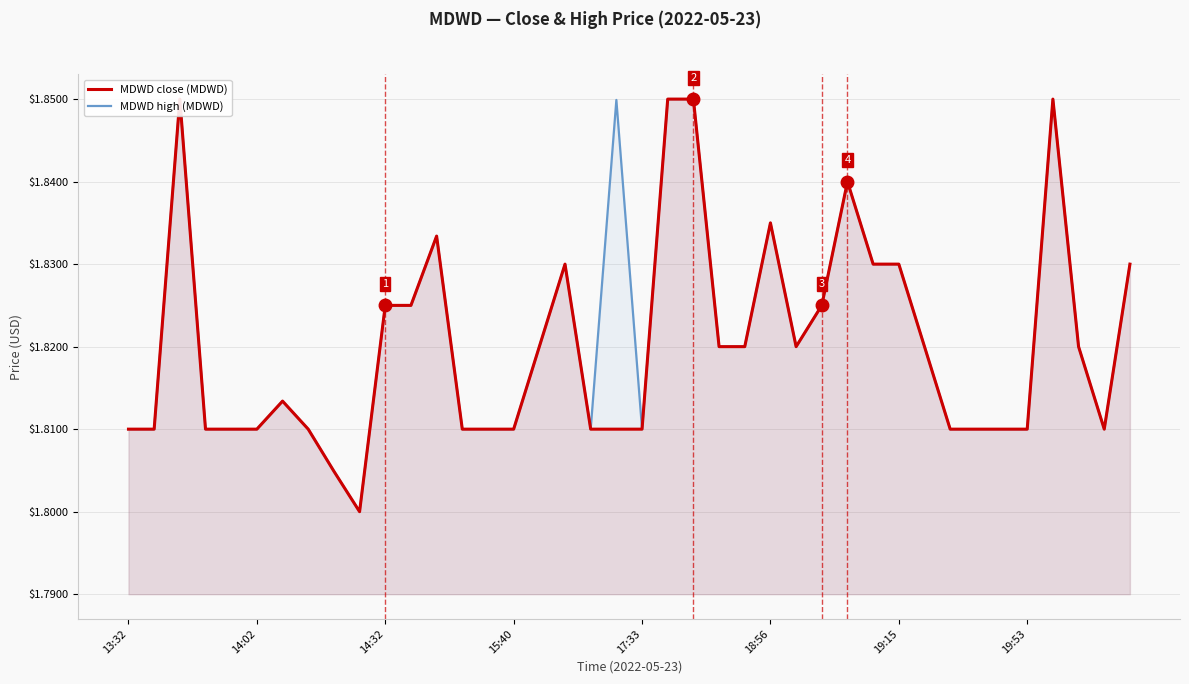

What is the total value across all series at 31?

3.6